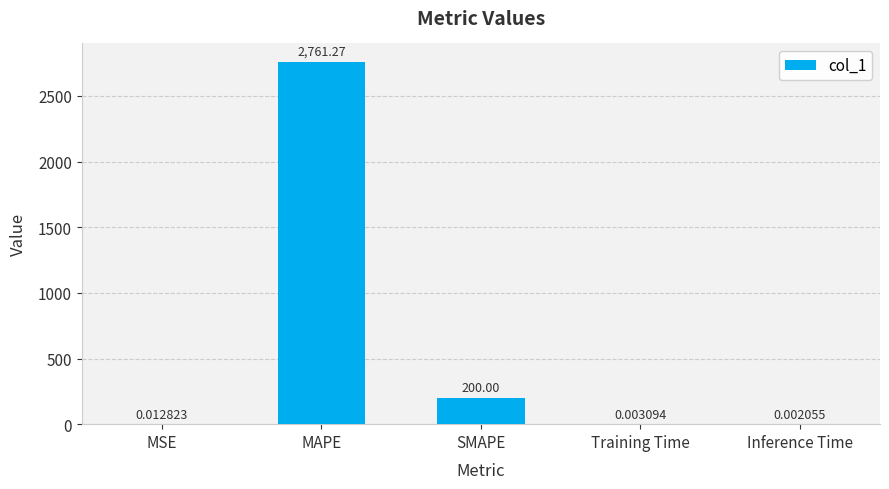

What is the maximum value shown in the chart?

2761.3